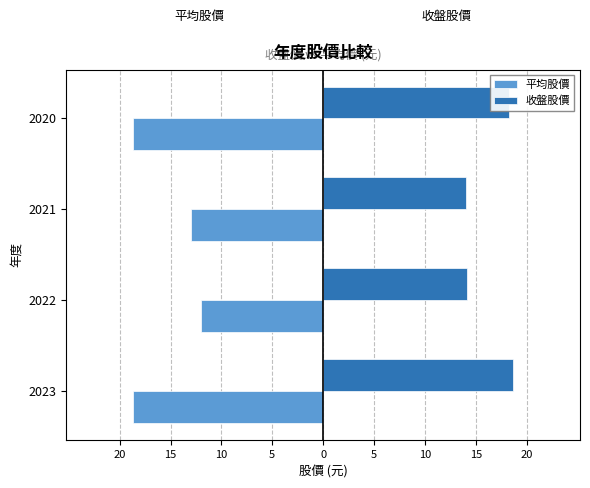

What are all the series names shown in the legend?

平均股價, 收盤股價